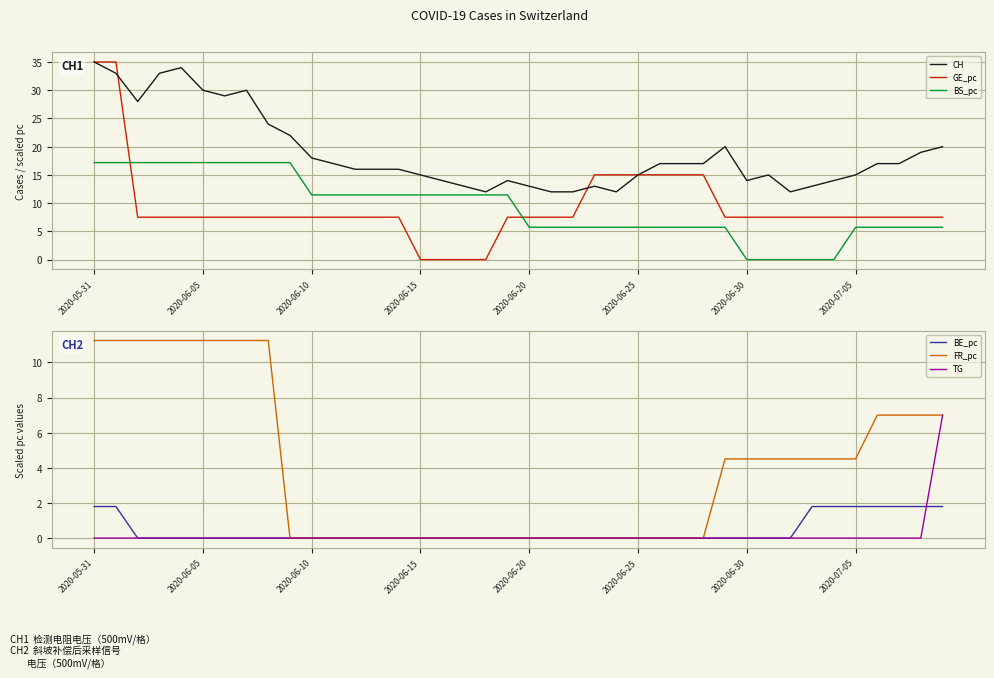

The value of CH at 2020-07-05 is 15.0. True or false?

True